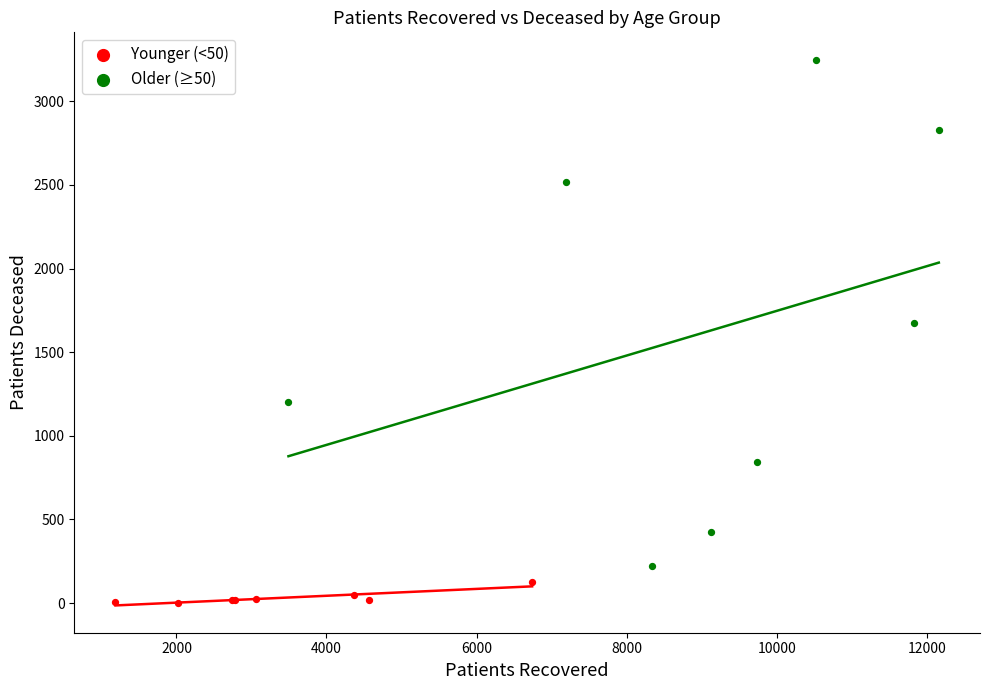

Which series reaches the minimum Y coordinate?

Younger (<50)